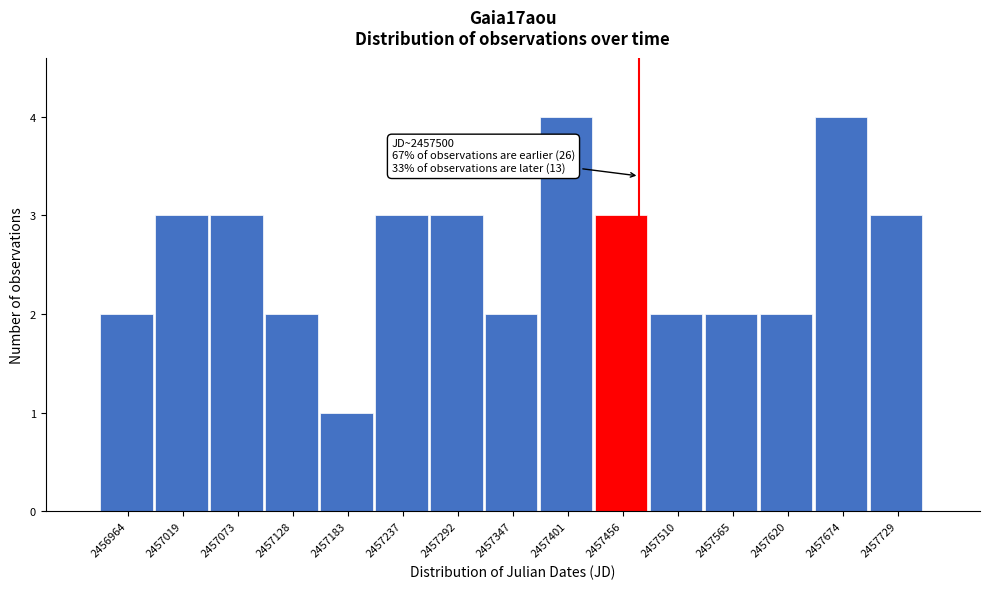

Reading left to right, extract all data points from this chart.

2456964=2	2457019=3	2457073=3	2457128=2	2457183=1	2457237=3	2457292=3	2457347=2	2457401=4	2457456=3	2457510=2	2457565=2	2457620=2	2457674=4	2457729=3